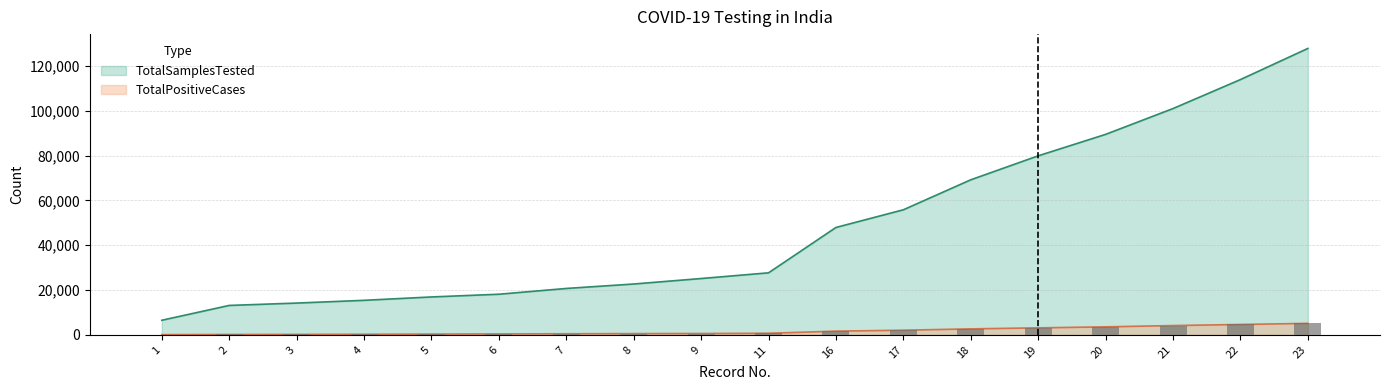

At how many categories does at least one series exceed 104644?

2